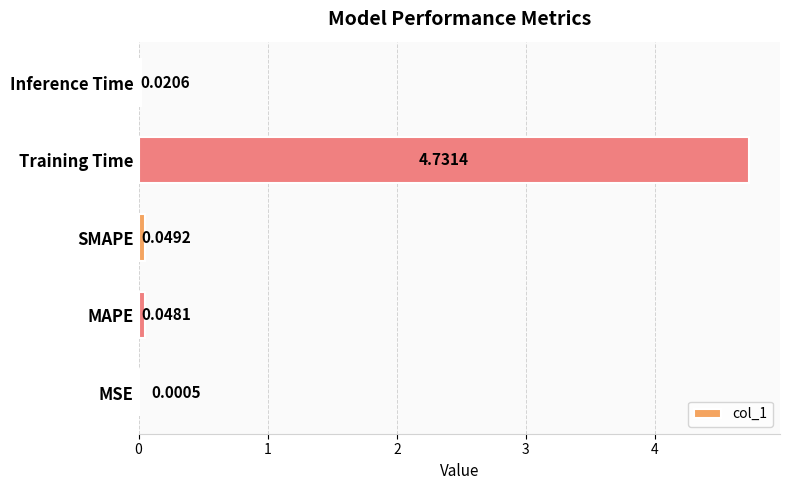

What is the average value?

1.0